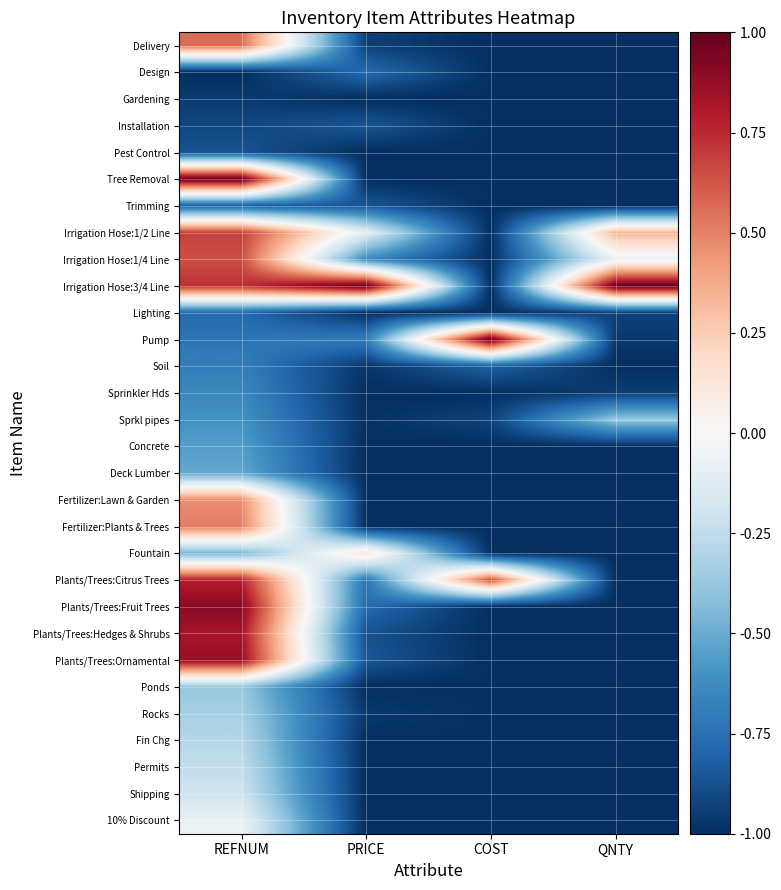

Which has a higher value, PRICE or COST?

PRICE